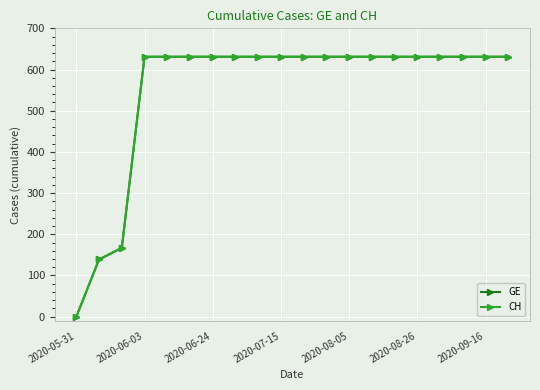

Is this an area chart (filled region under the line)?

No